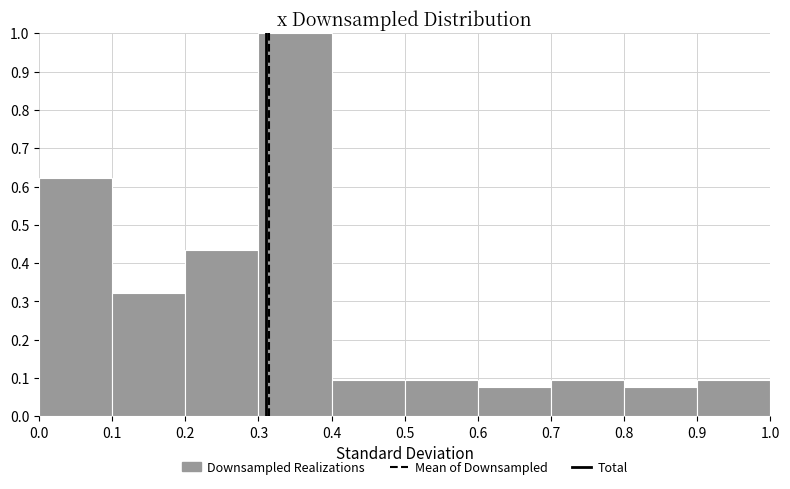

Over which range of the x-axis is the bar tallest?

0.3 to 0.4